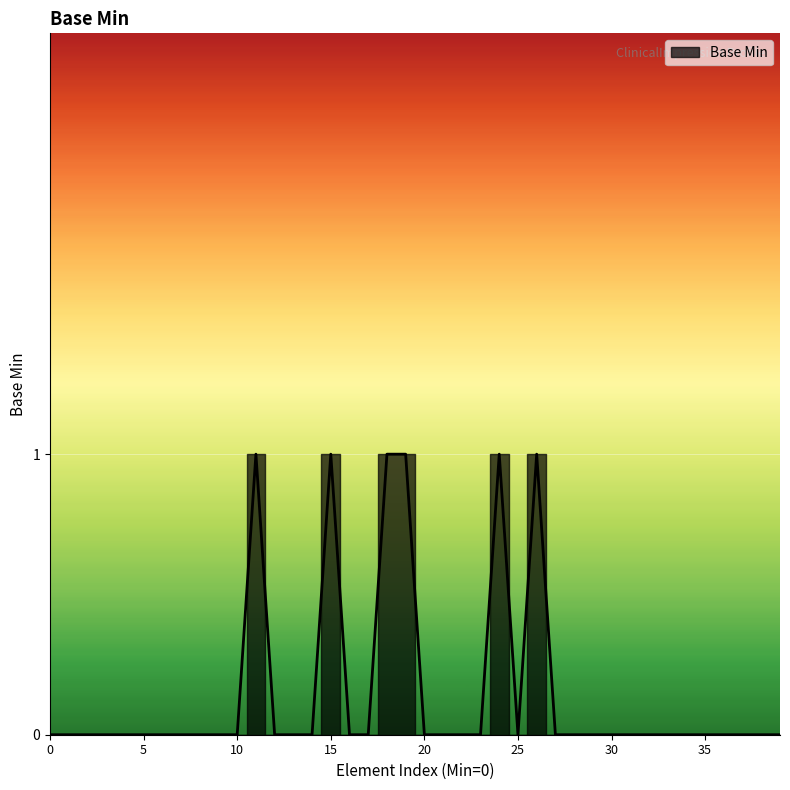

What is the difference between the maximum and minimum values?

1